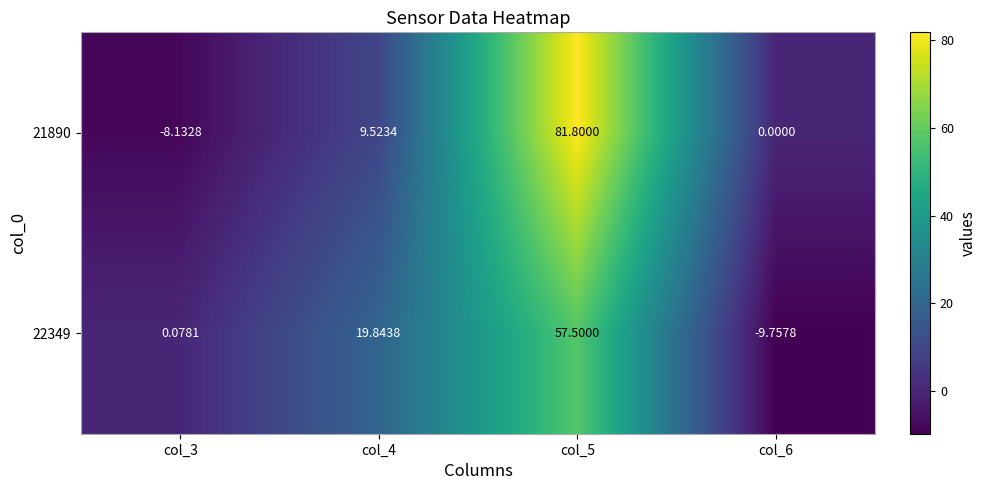

Is the value of 22349 at col_3 greater than the value of 21890 at col_4?

No